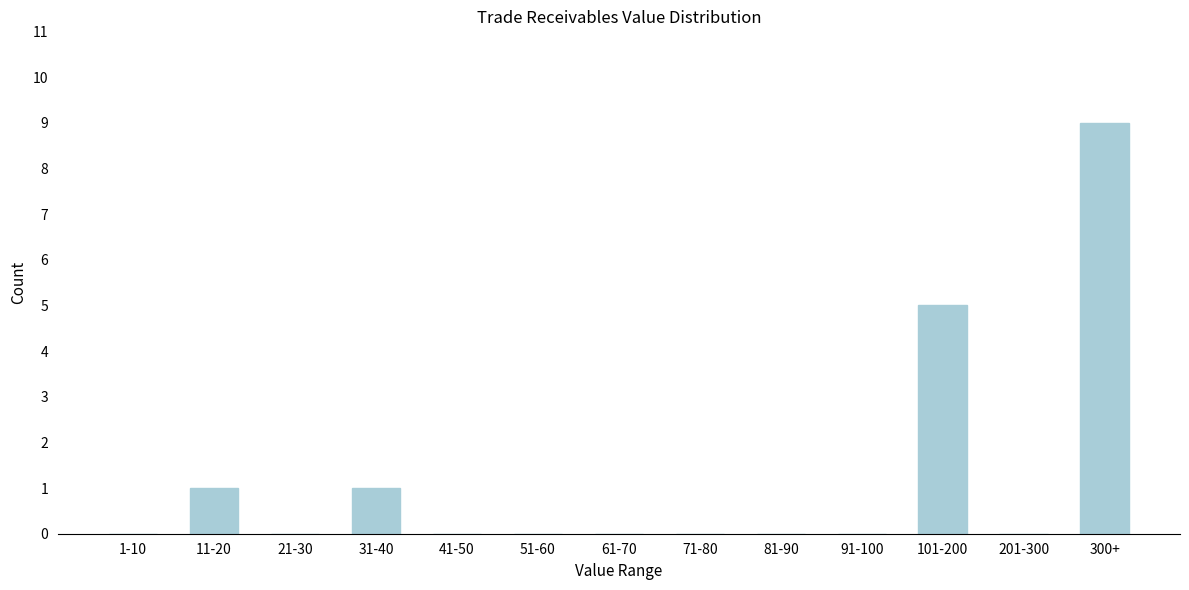

Reading left to right, list all the values displayed in this chart.

1-10=0	11-20=1	21-30=0	31-40=1	41-50=0	51-60=0	61-70=0	71-80=0	81-90=0	91-100=0	101-200=5	201-300=0	300+=9